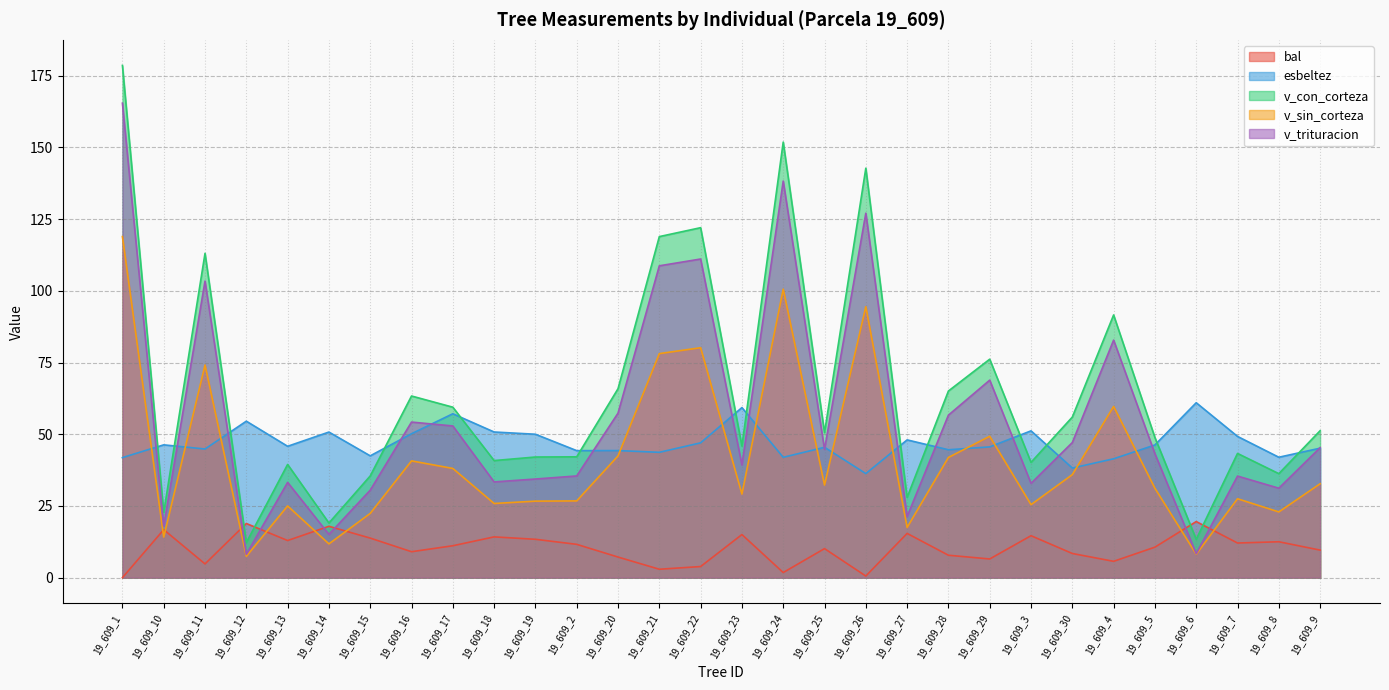

How many distinct data groups are displayed?

5